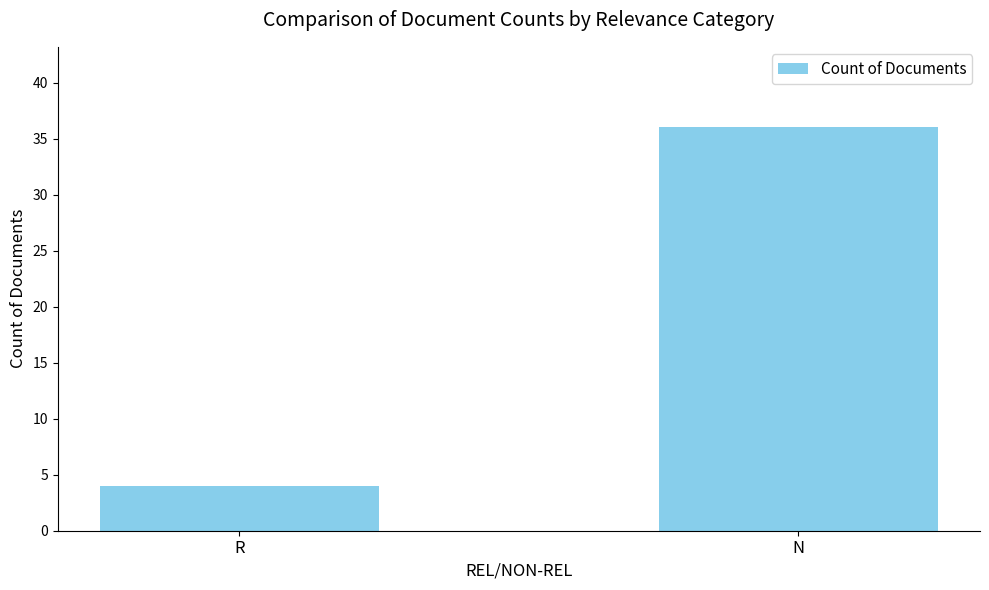

True or false: the data shows 36 at N.

True